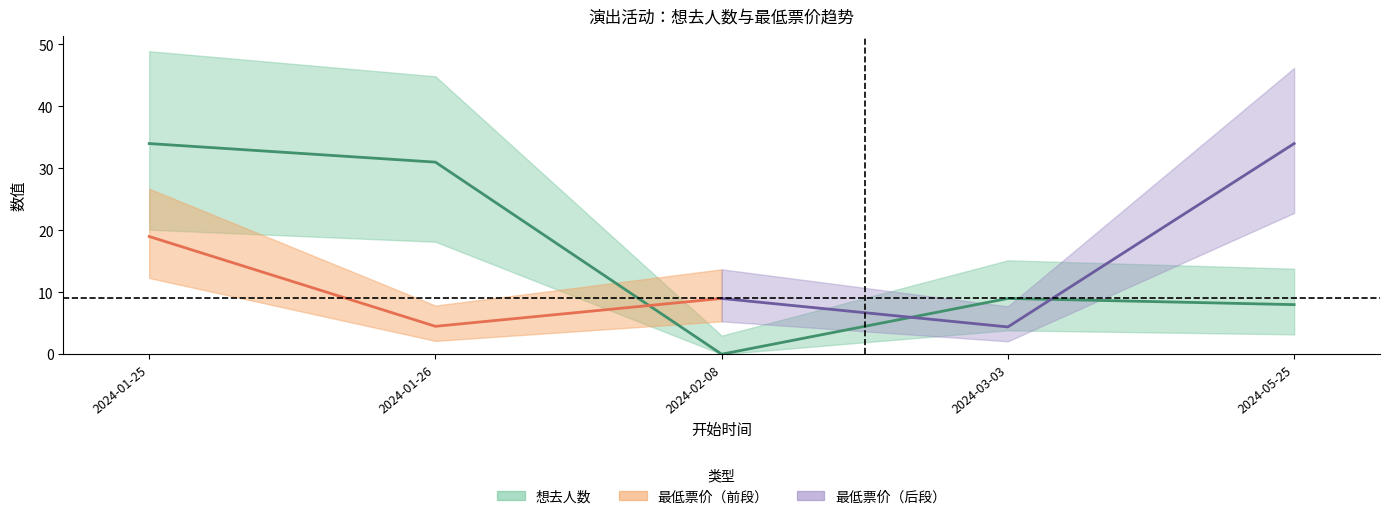

How many points are lower than both their immediate neighbors (excluding endpoints)?

1